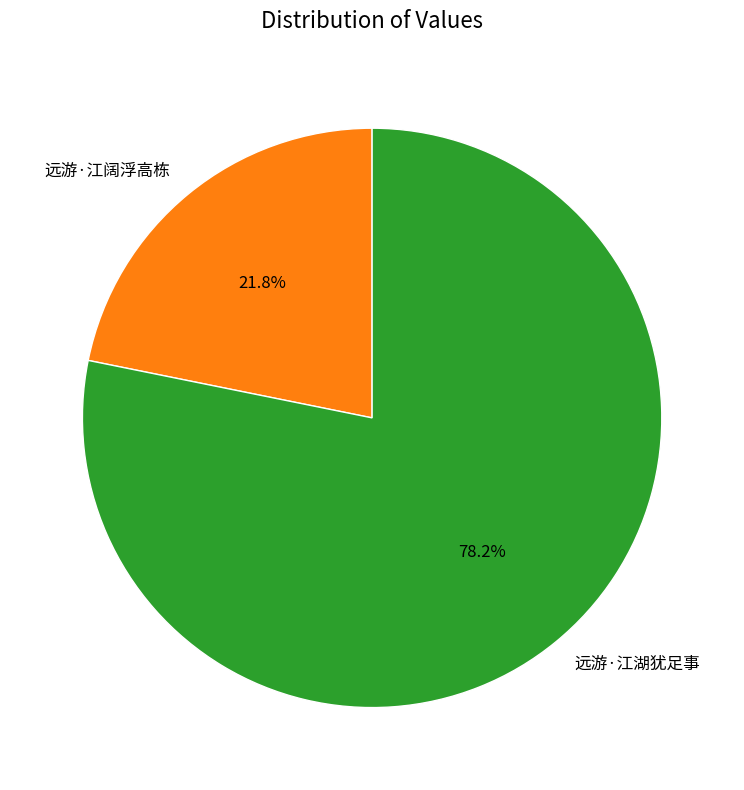

Does any single category account for the majority?

Yes